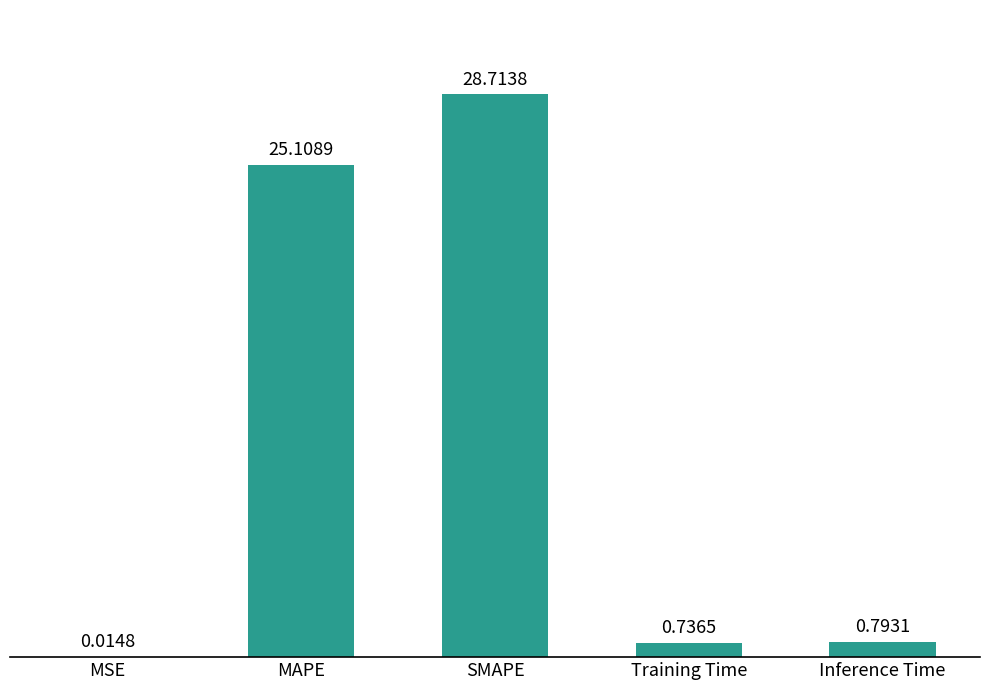

Which label corresponds to the largest value in the chart?

SMAPE